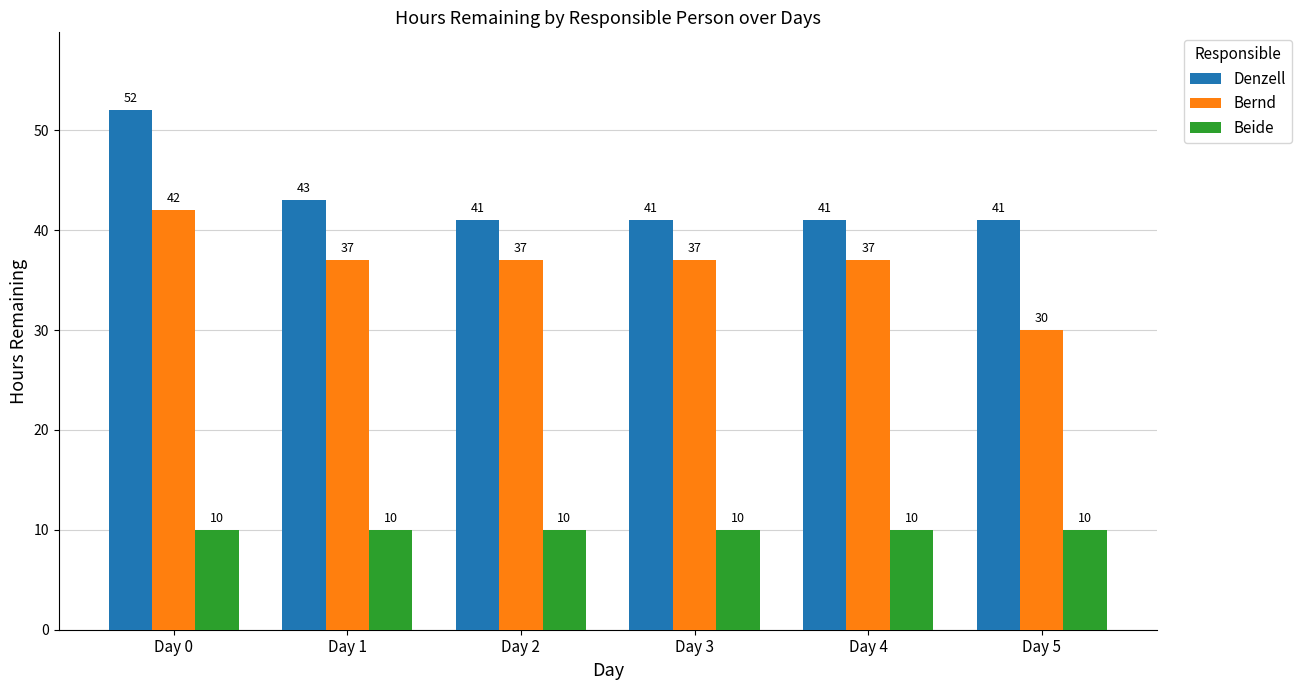

Reading left to right, list all the values displayed in this chart.

Denzell: 52	43	41	41	41	41
Bernd: 42	37	37	37	37	30
Beide: 10	10	10	10	10	10